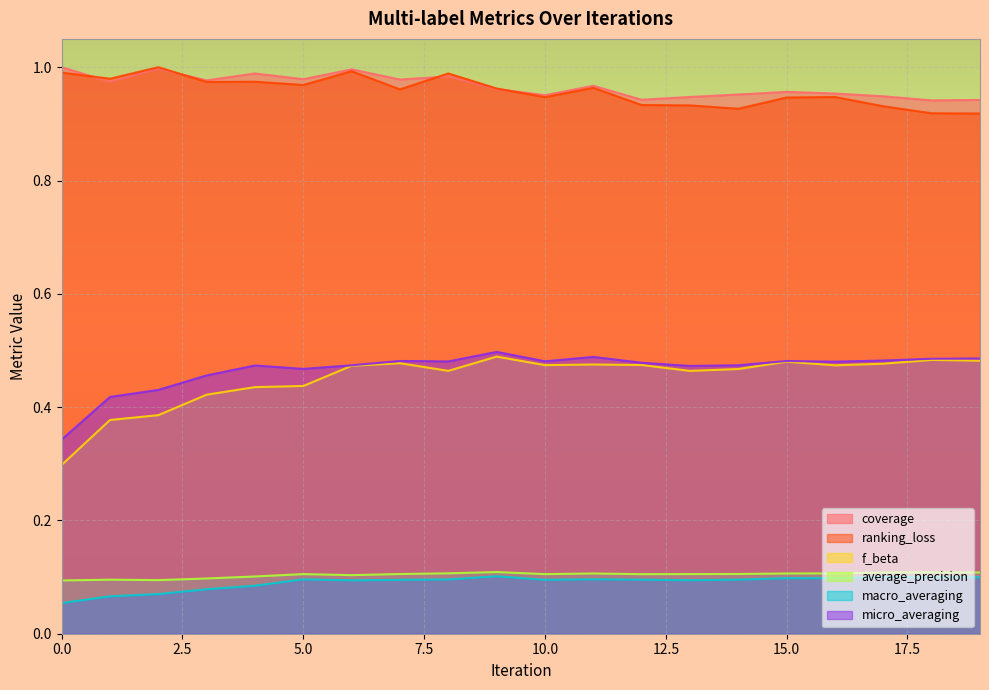

True or false: coverage and macro_averaging cross at least once.

False